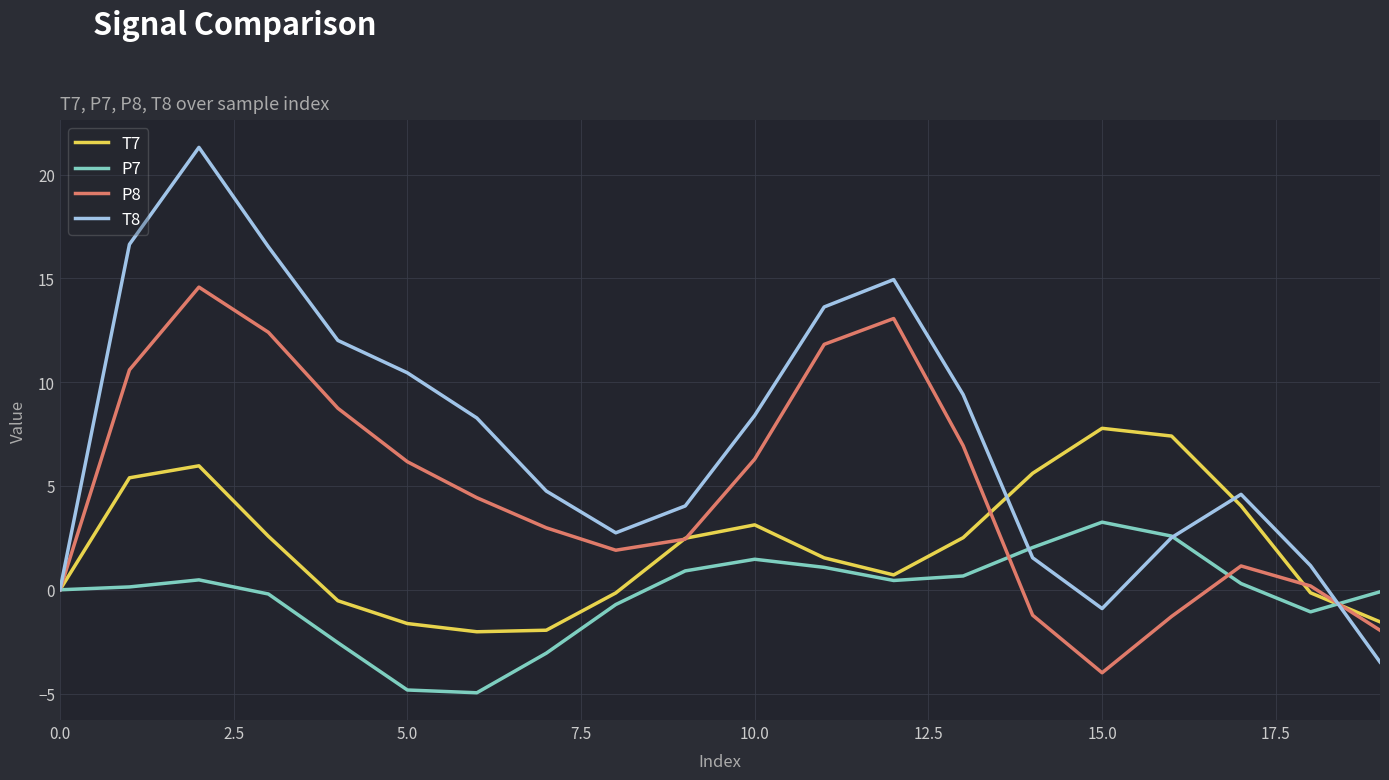

What is the lowest value of the P8 series?

-4.0